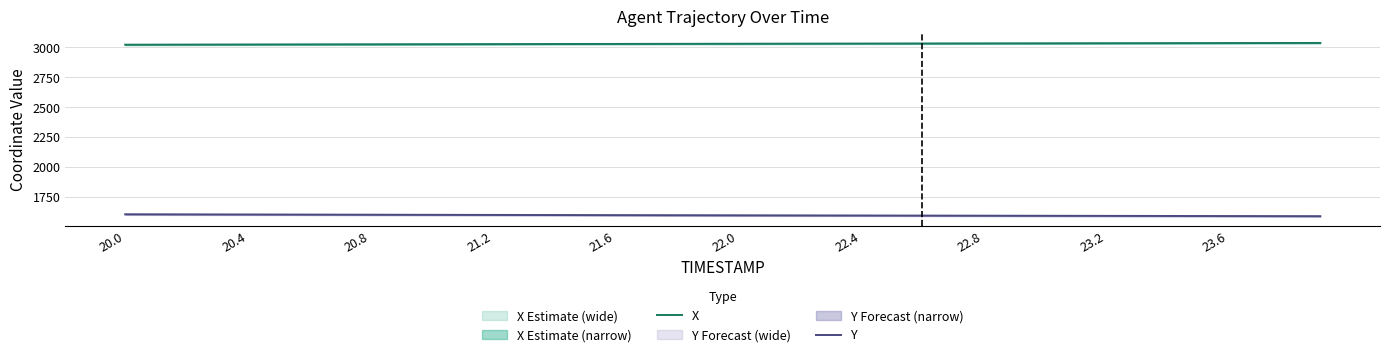

The value of Y at 20.8 is 676.7. True or false?

False